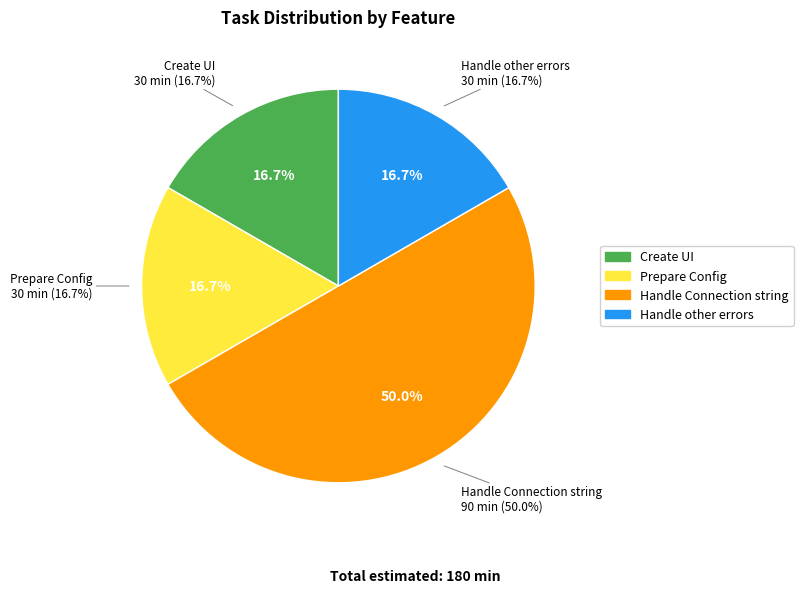

To the nearest percent, what percentage of the pie is Handle other errors?

17%